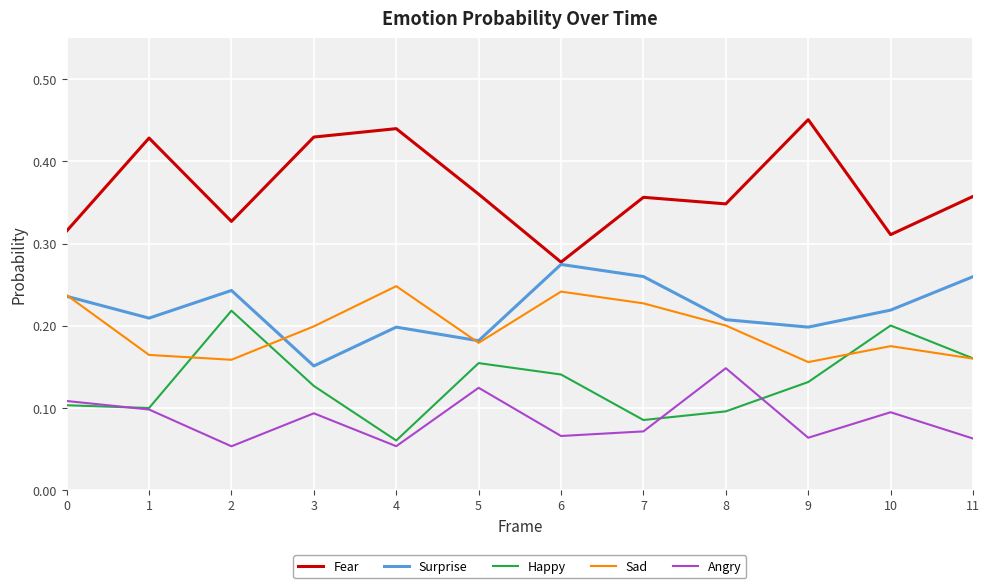

Where is the first local maximum for Happy?

2